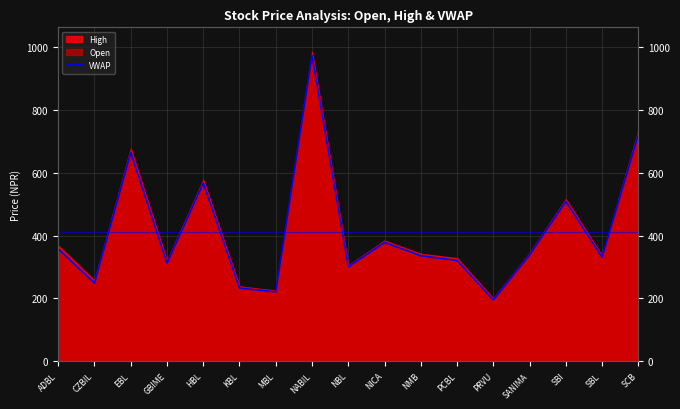

True or false: there are more than 0 points higher than both neighbors.

True